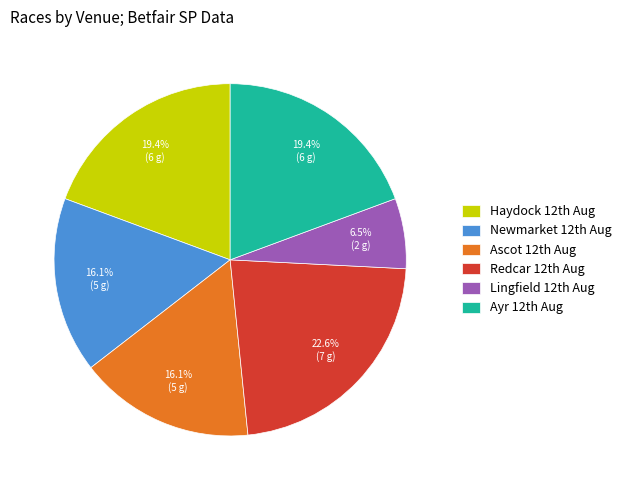

Which category has the biggest portion of the pie?

Redcar 12th Aug